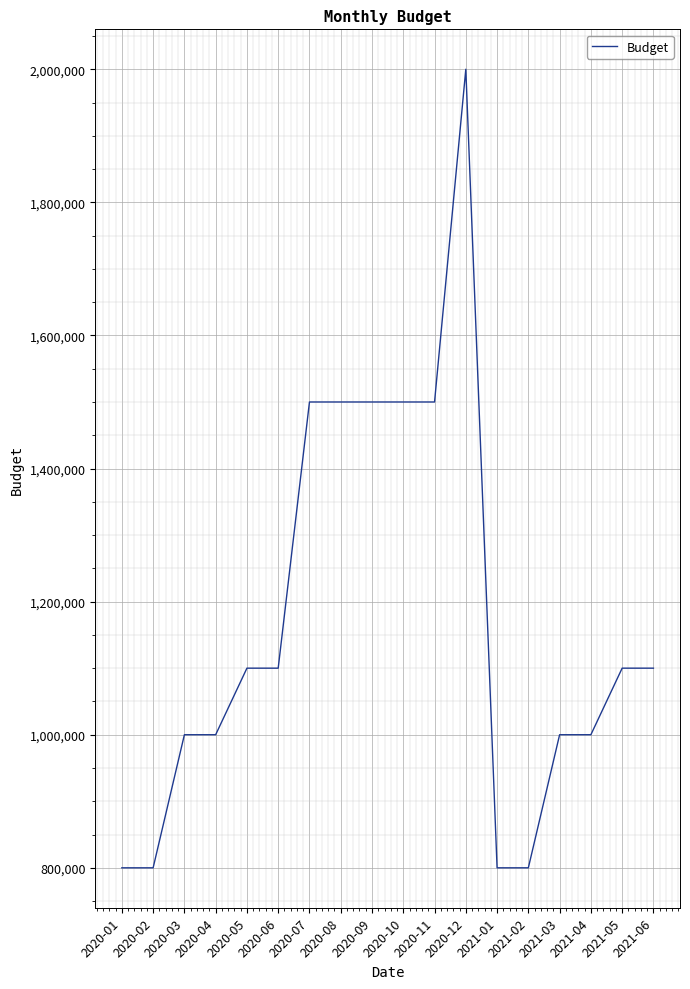

What is the smallest value displayed?

800000